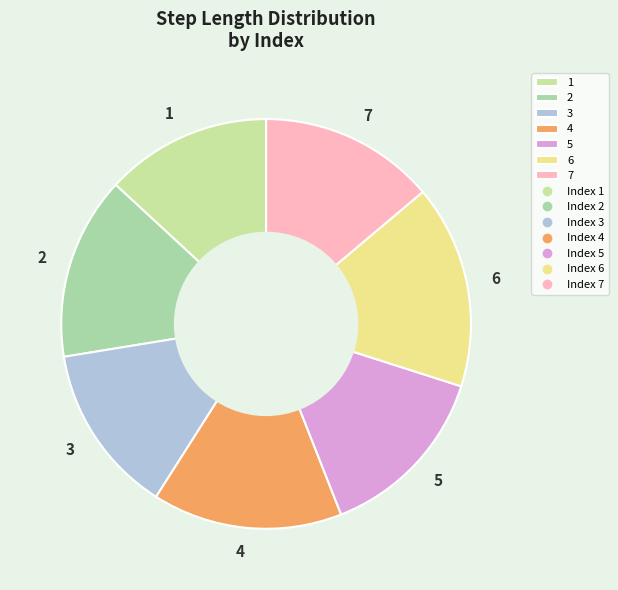

True or false: 1 accounts for 13% of the total.

True